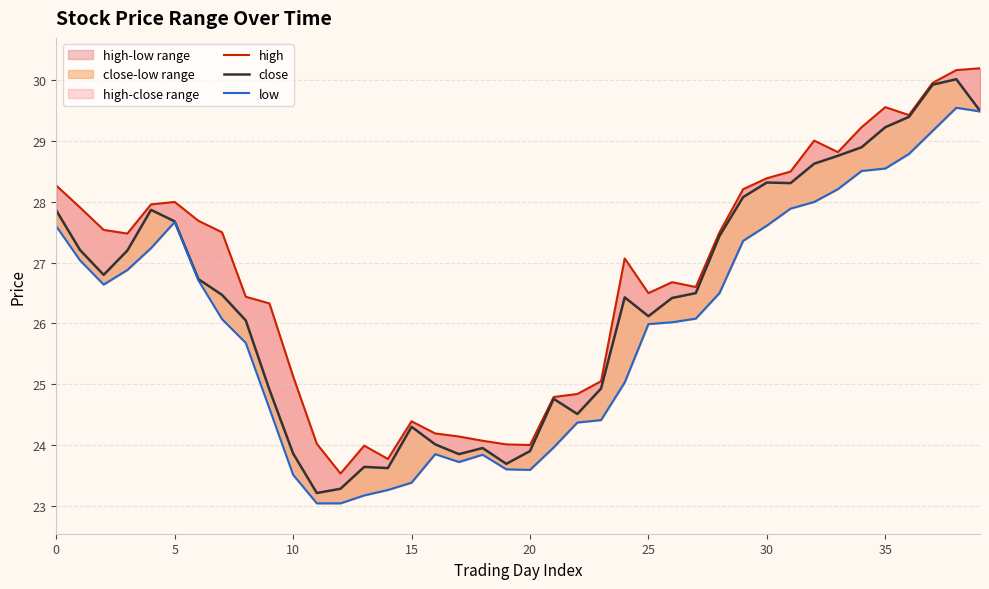

At how many categories does at least one series exceed 23?

40